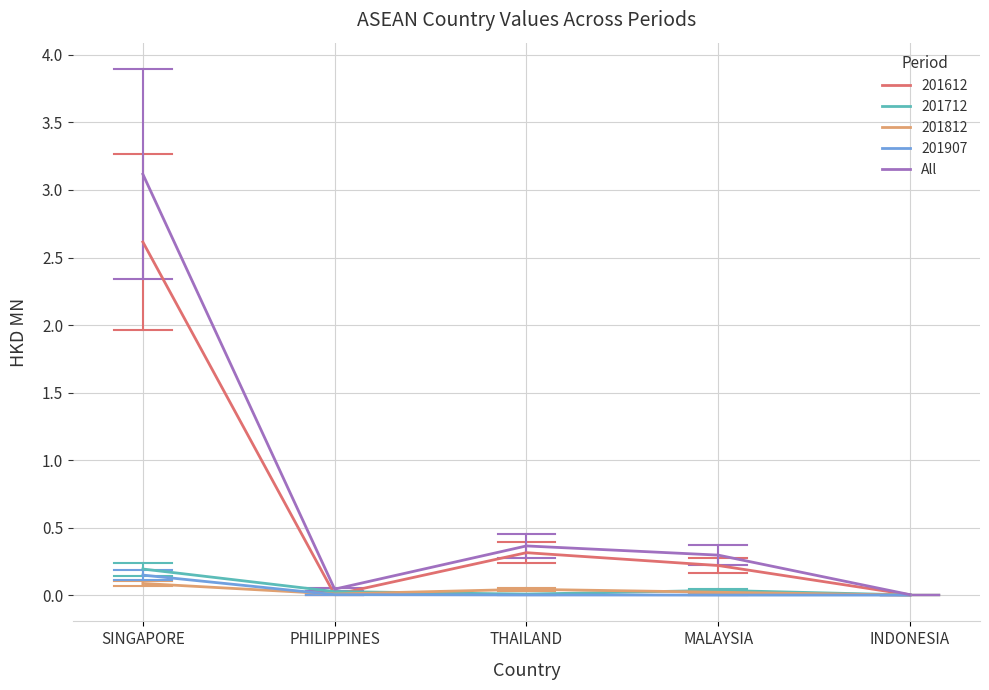

What is the difference between the highest and lowest values at SINGAPORE?

3.0